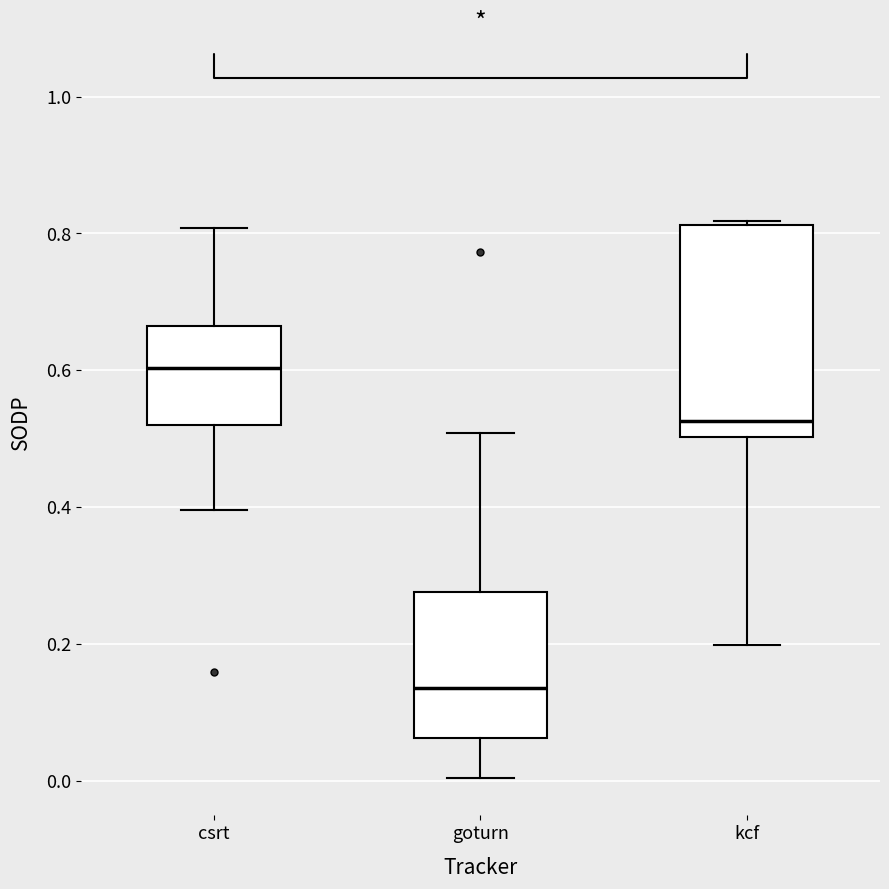

Which box's median line is the lowest?

goturn